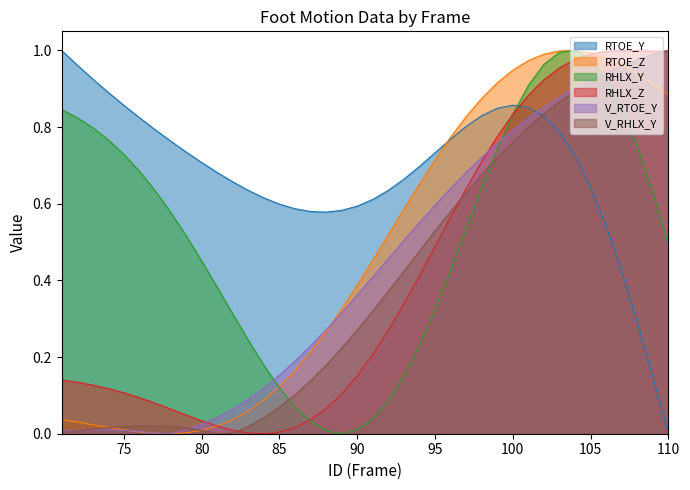

At which category is the sum across all series the highest?

104